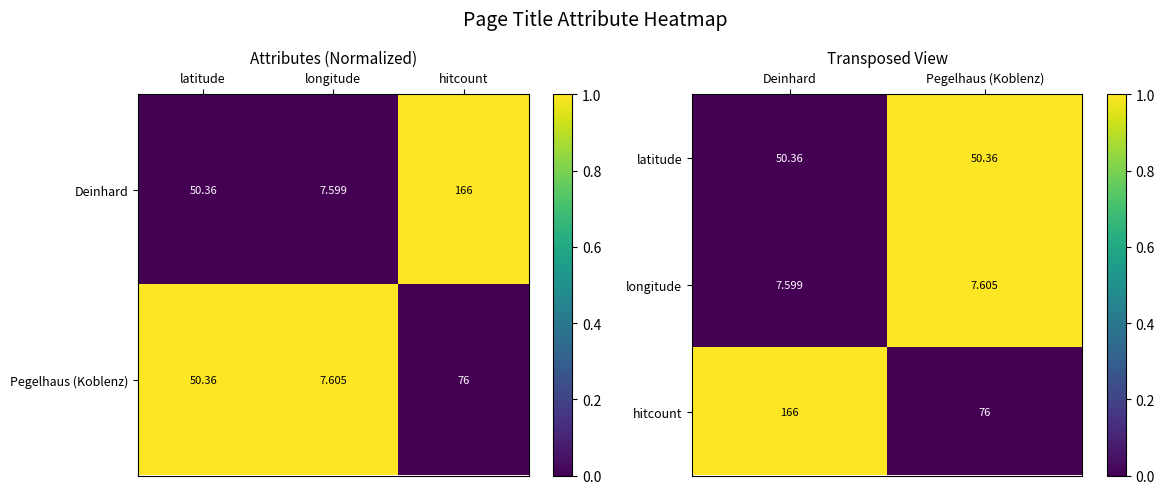

How many categories are shown in the chart?

2